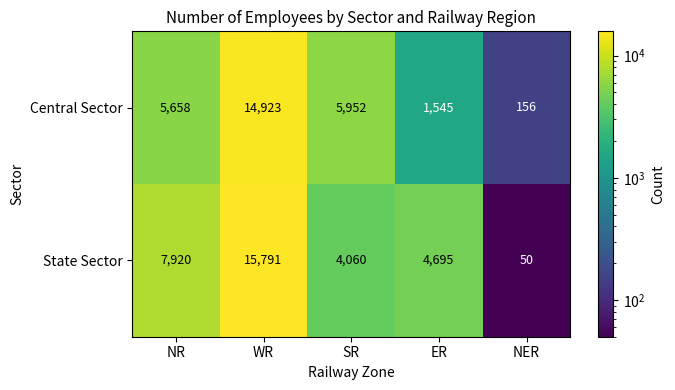

Which series has the largest total across all categories?

State Sector